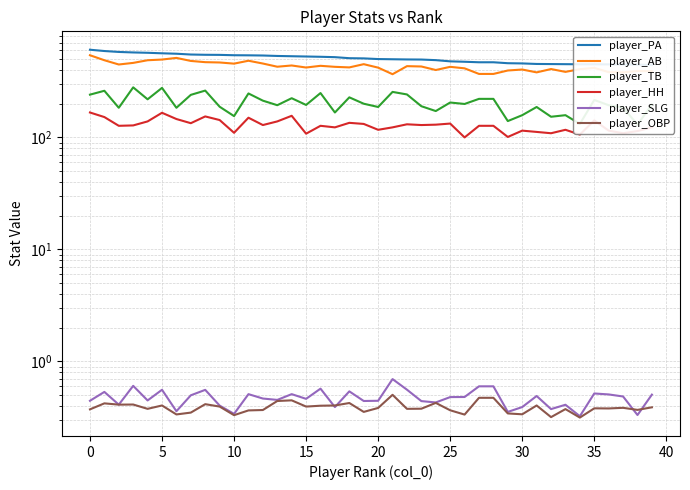

How many data points in player_HH are above 128?

19